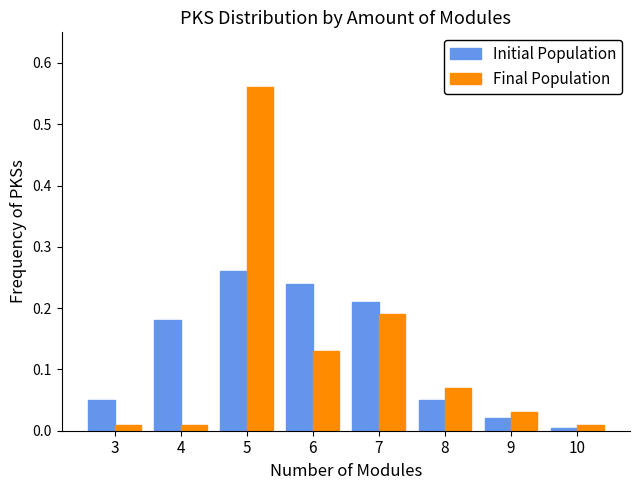

Which label corresponds to the largest value in the chart?

5